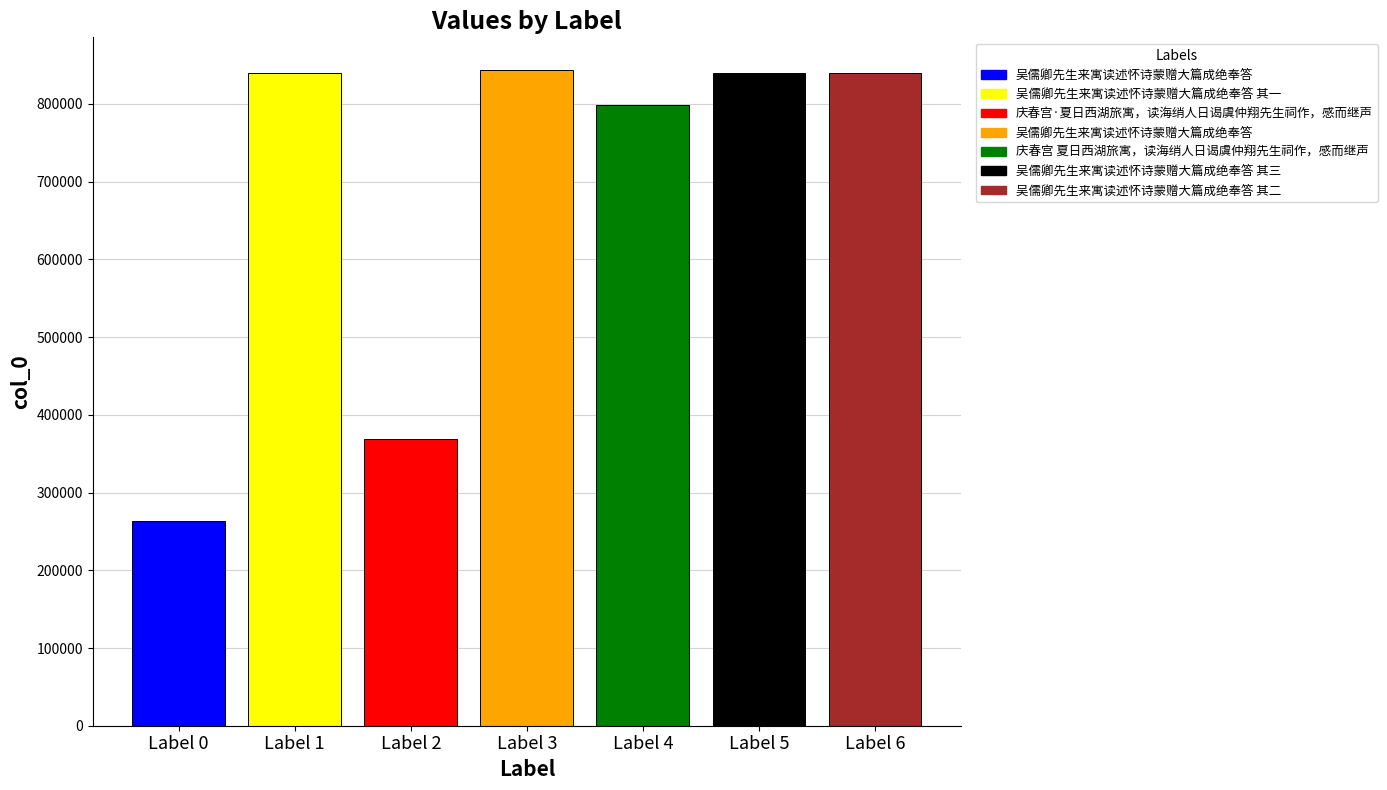

What is the value of the 6th bar from the left?

839392